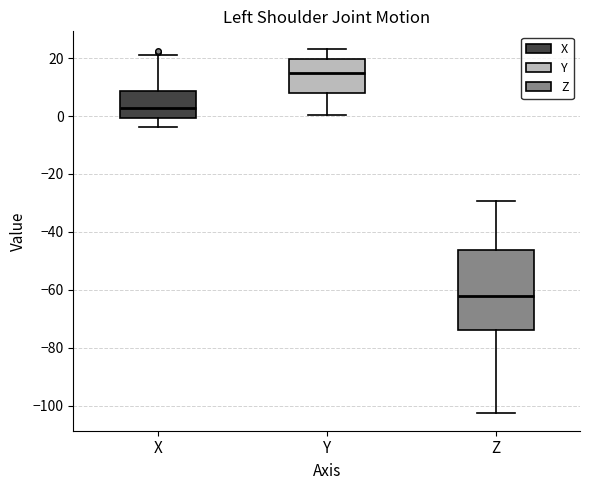

Reading left to right, read every box against the y-axis: the position of its median line, the range the box covers, and the ends of its whiskers. The values are not printed on the chart, so give them approximately, as read against the axis.

X: median 2, box 0 to 8, whiskers -4 to 20
Y: median 14, box 8 to 20, whiskers 0 to 22
Z: median -62, box -74 to -46, whiskers -102 to -30